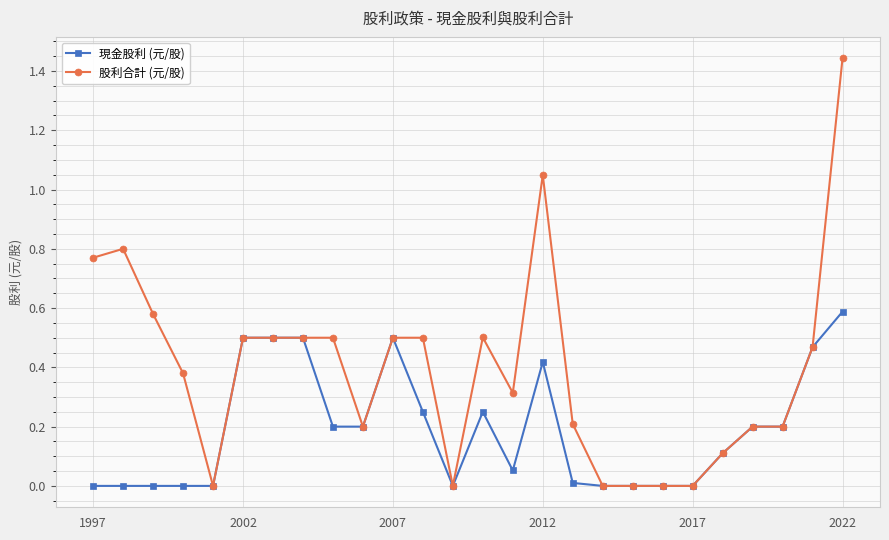

List the series in order of their peak value, highest first.

股利合計 (元/股), 現金股利 (元/股)